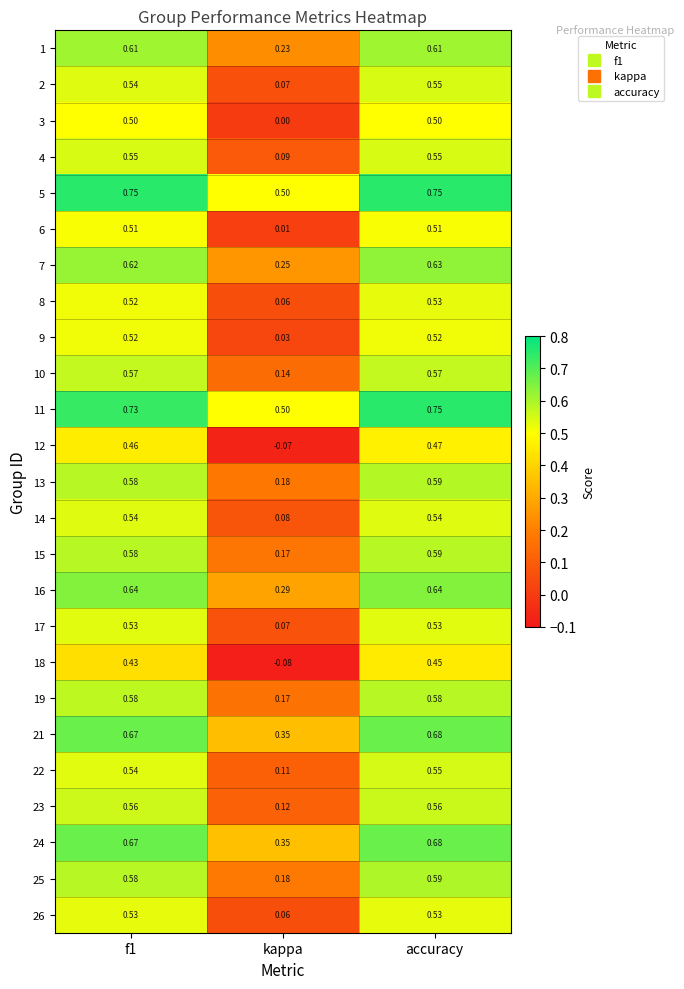

How many series are shown in this chart?

25